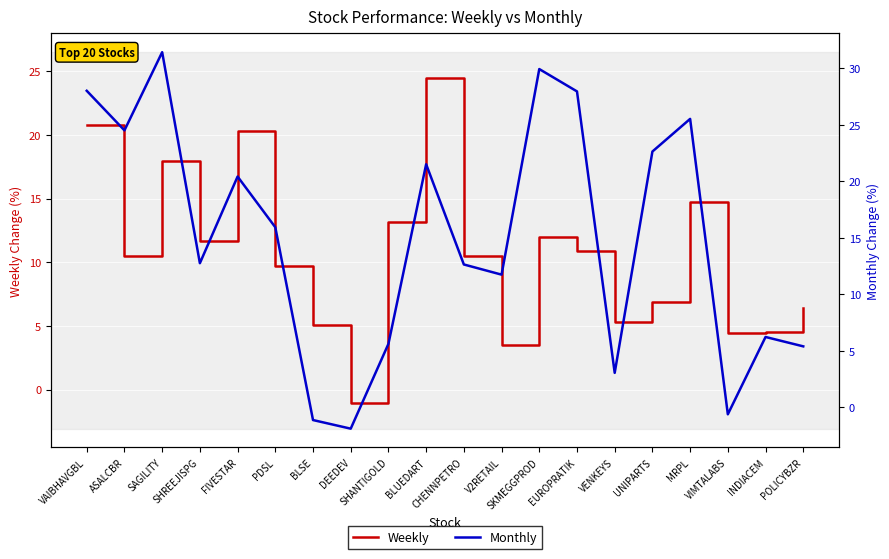

How many data points in Weekly are less than 10?

9